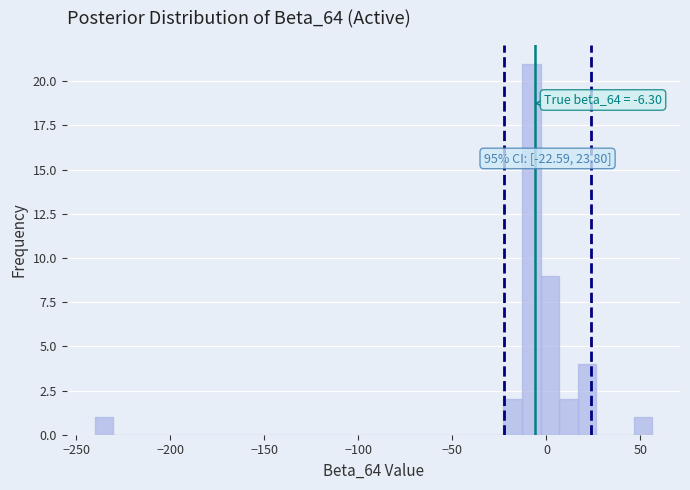

Around what value on the x-axis is the tallest bar? Give the approximate position of its centre, as read against the axis.

-10